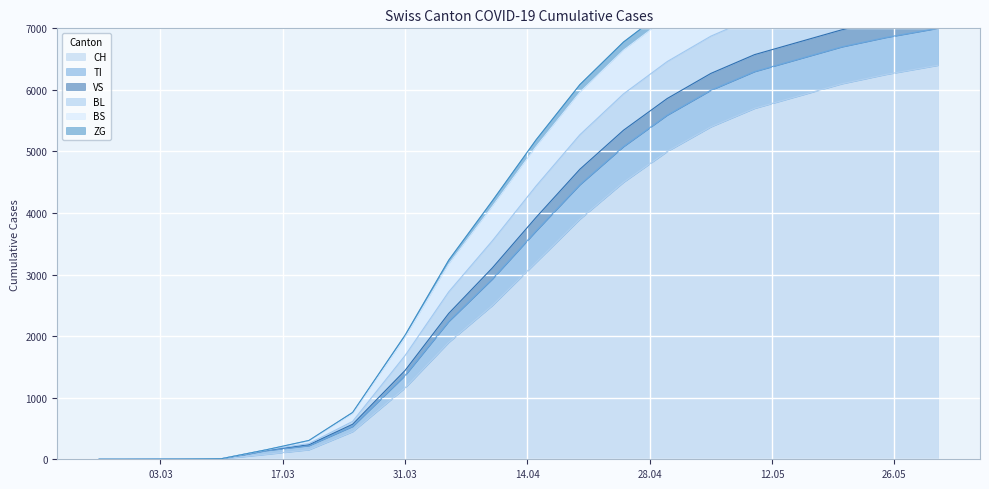

The value of TI at 2020-05-05 is 13356. True or false?

False